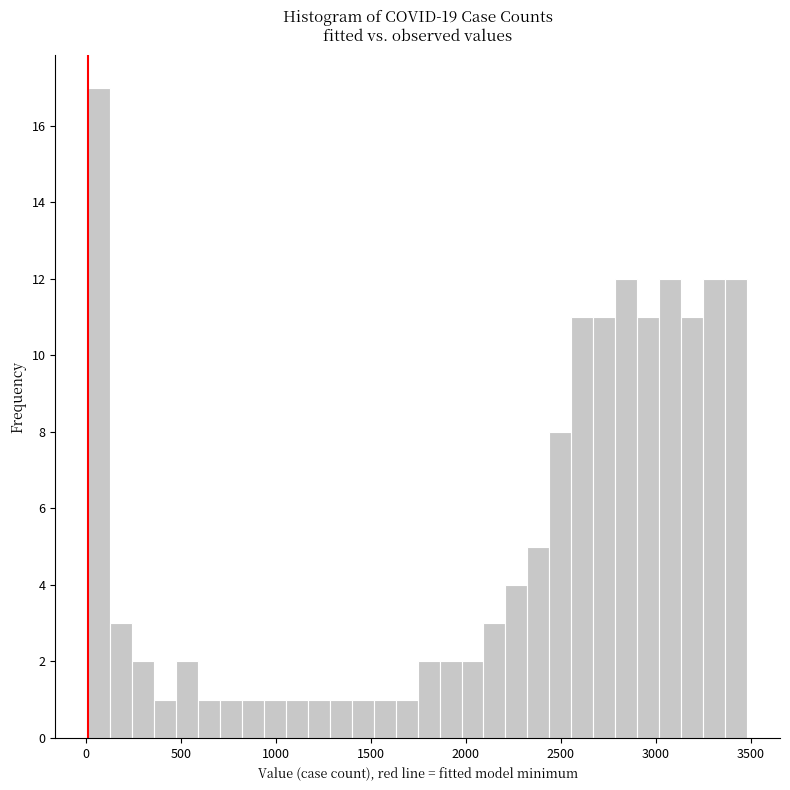

Around what value on the x-axis is the tallest bar? Give the approximate position of its centre, as read against the axis.

50